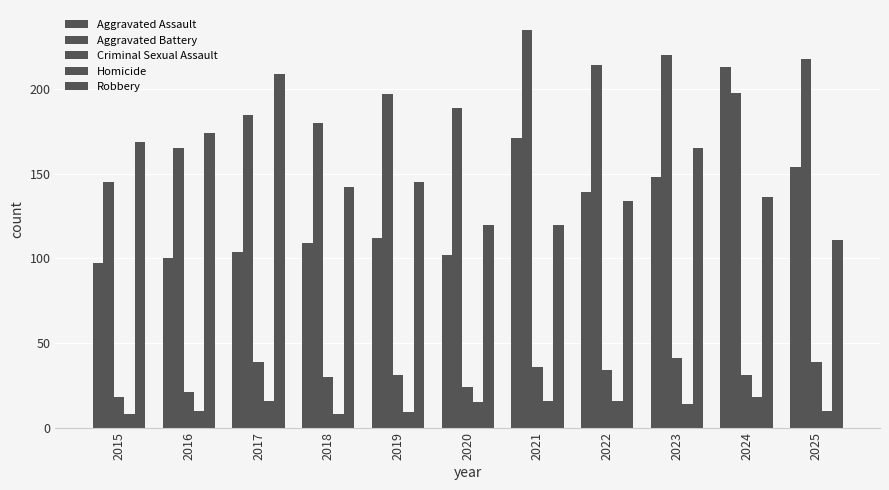

At which label does Homicide reach its minimum?

2015